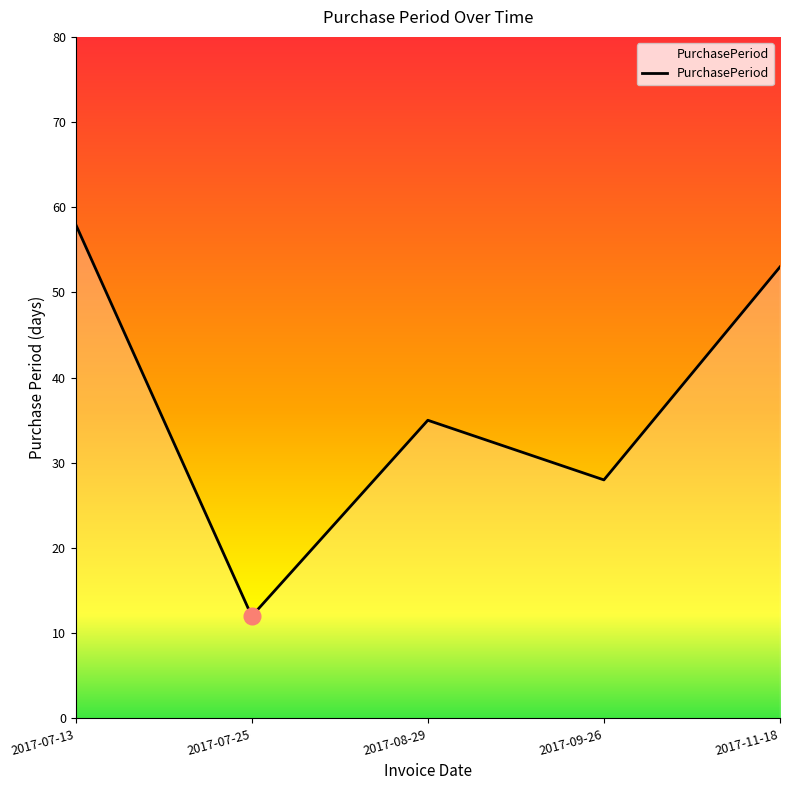

Reading right to left, extract all data points from this chart.

2017-11-18=53	2017-09-26=28	2017-08-29=35	2017-07-25=12	2017-07-13=58